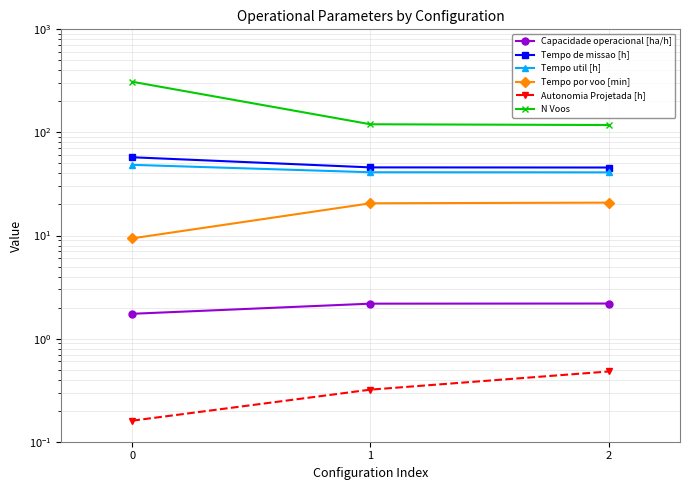

What is the smallest value displayed?

0.2